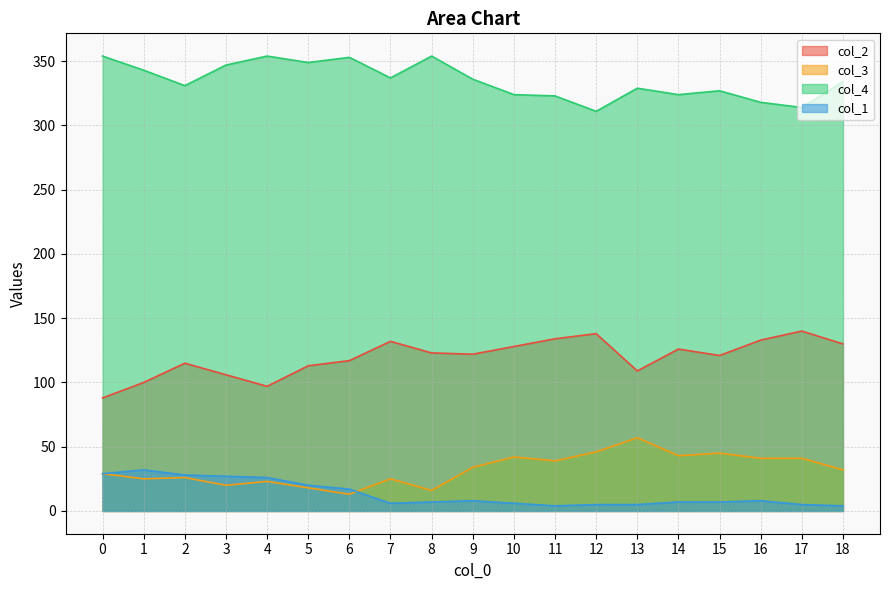

Reading right to left, extract all data points from this chart.

col_2: 130	140	133	121	126	109	138	134	128	122	123	132	117	113	97	106	115	100	88
col_3: 32	41	41	45	43	57	46	39	42	34	16	25	13	18	23	20	26	25	29
col_4: 334	314	318	327	324	329	311	323	324	336	354	337	353	349	354	347	331	343	354
col_1: 4	5	8	7	7	5	5	4	6	8	7	6	17	20	26	27	28	32	29